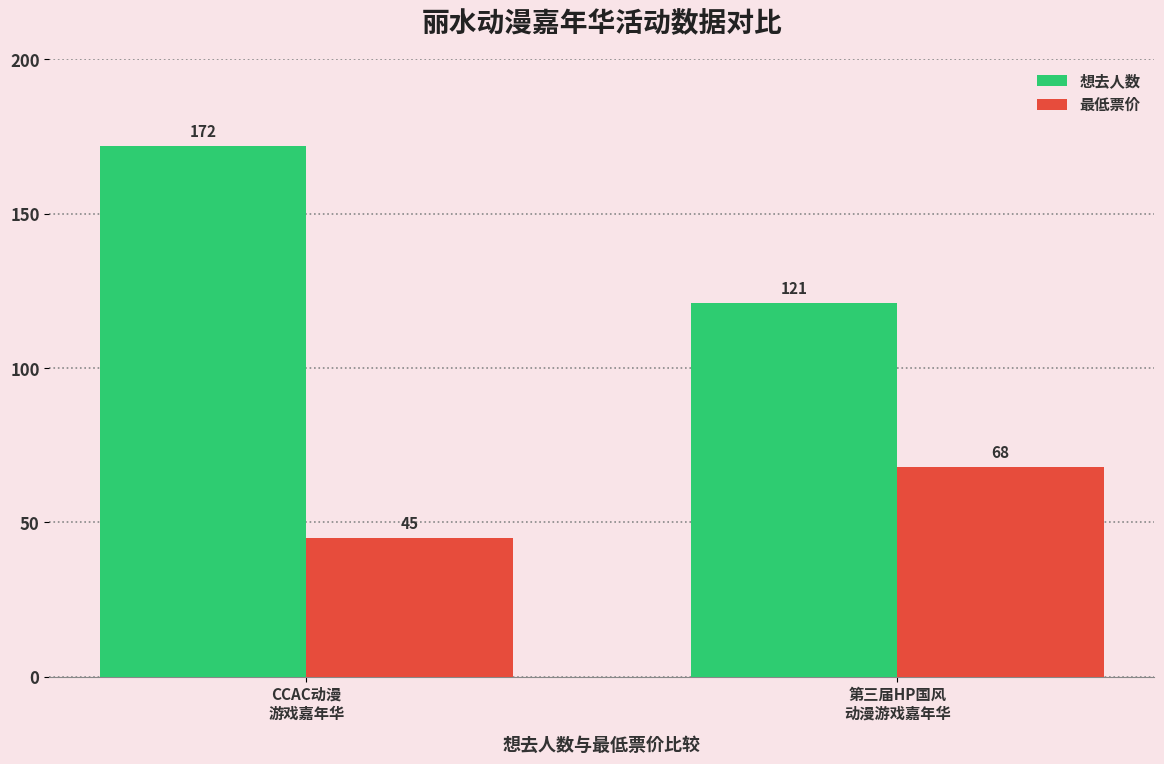

At which label does 想去人数 reach its minimum?

第三届HP国风
动漫游戏嘉年华